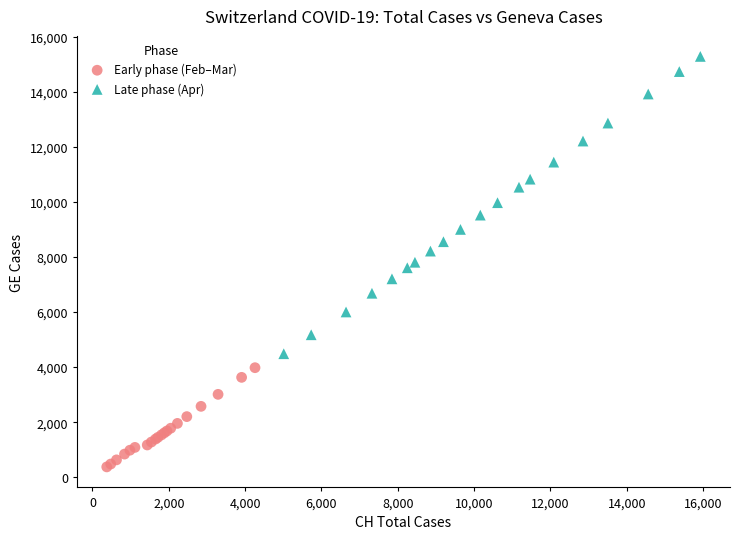

What are all the series names shown in the legend?

Early phase (Feb–Mar), Late phase (Apr)